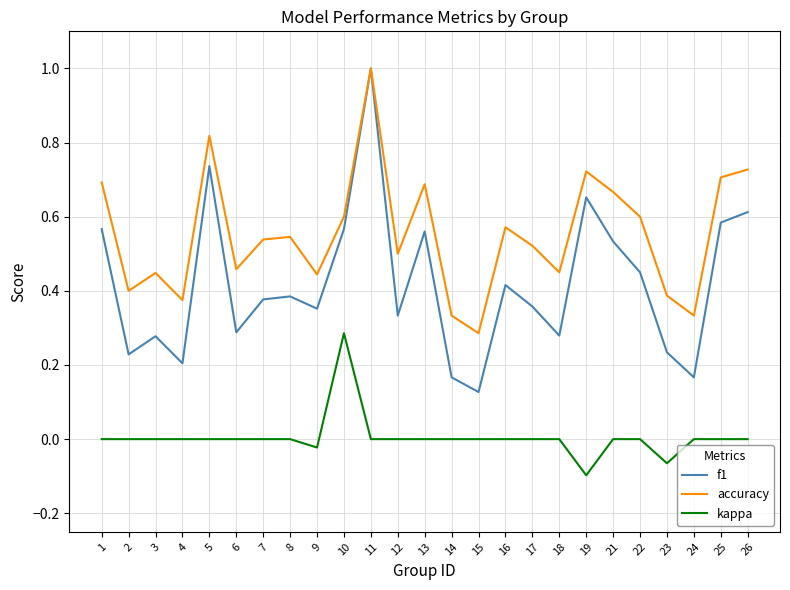

True or false: f1 and kappa intersect in this chart.

False